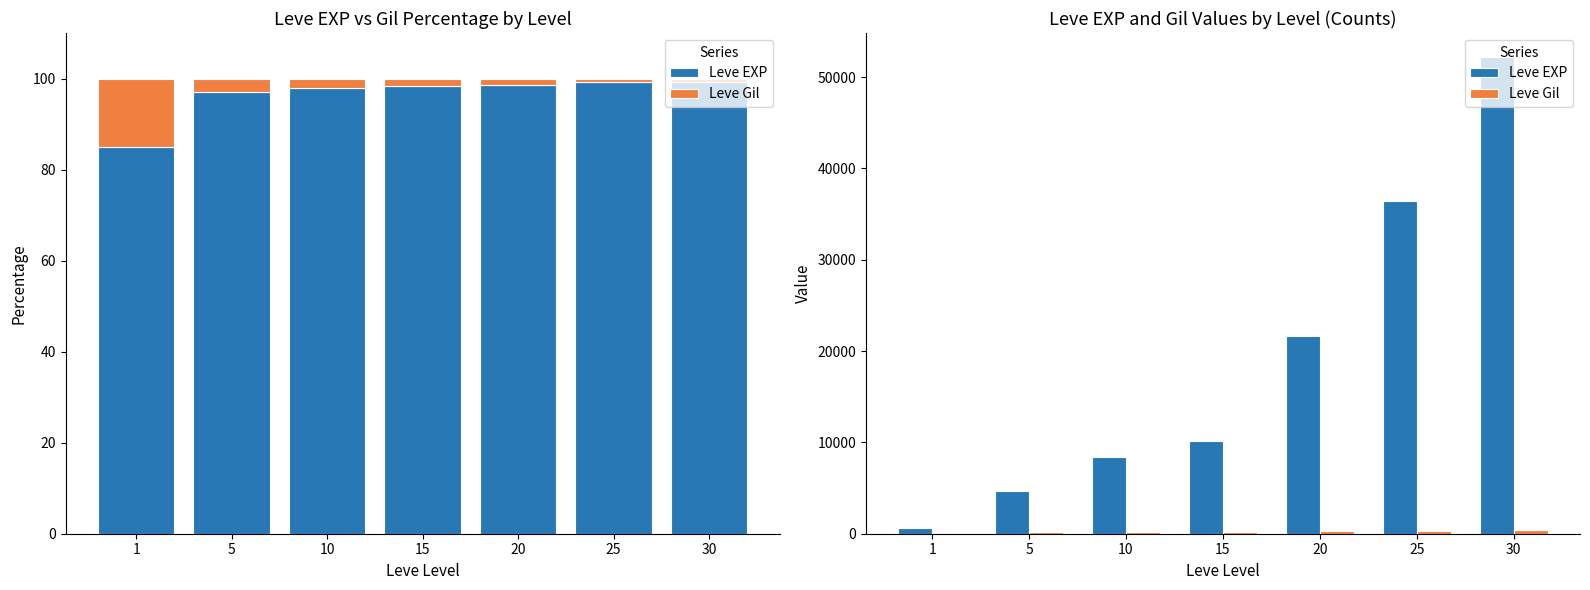

List the series in order of their overall mean, highest first.

Leve EXP, Leve Gil